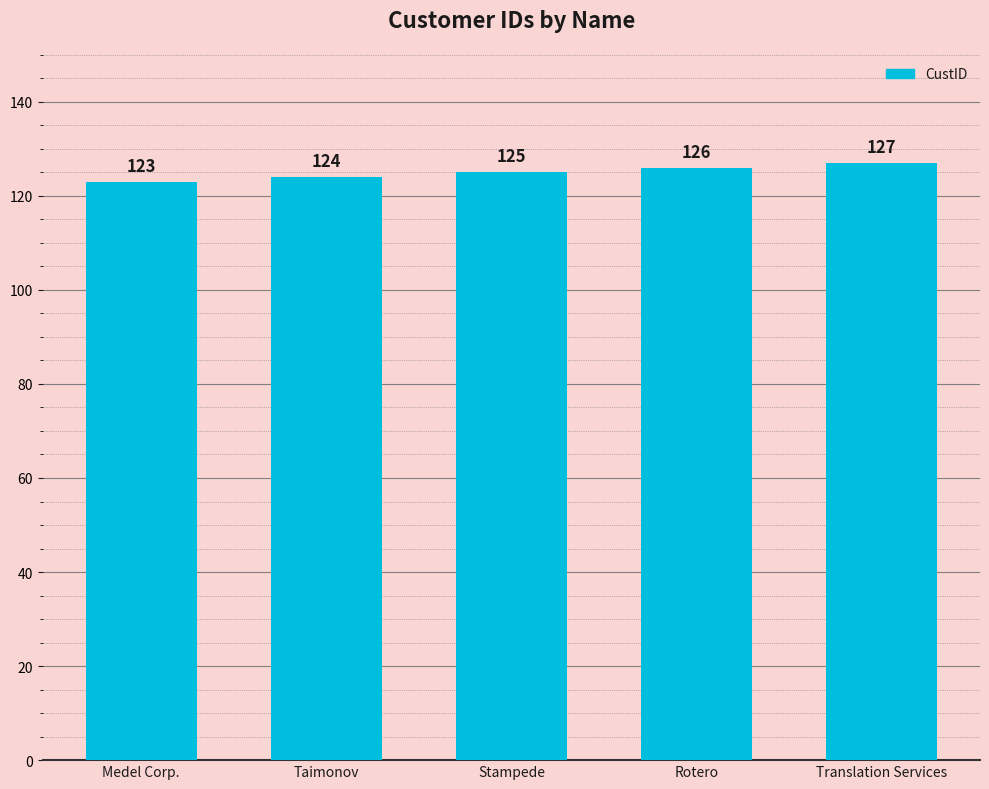

What is the label of the 2nd bar from the right?

Rotero